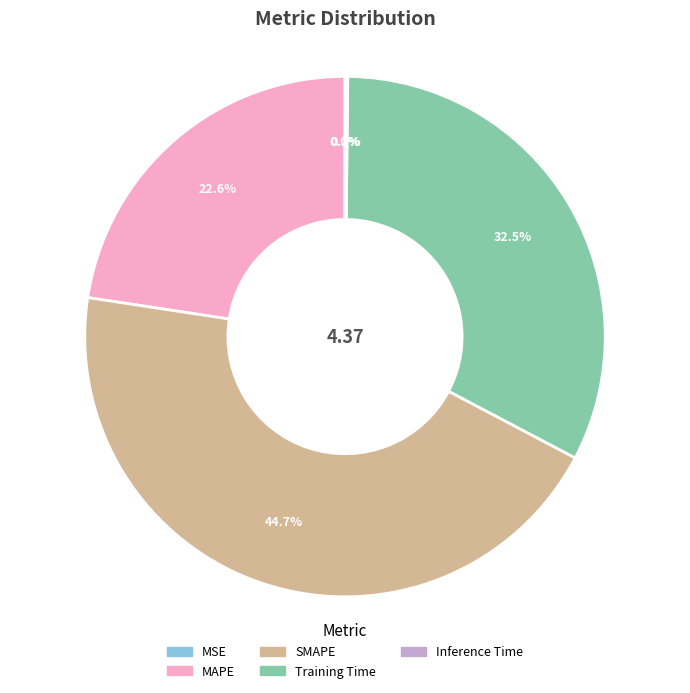

Which has a higher value, Training Time or MAPE?

Training Time